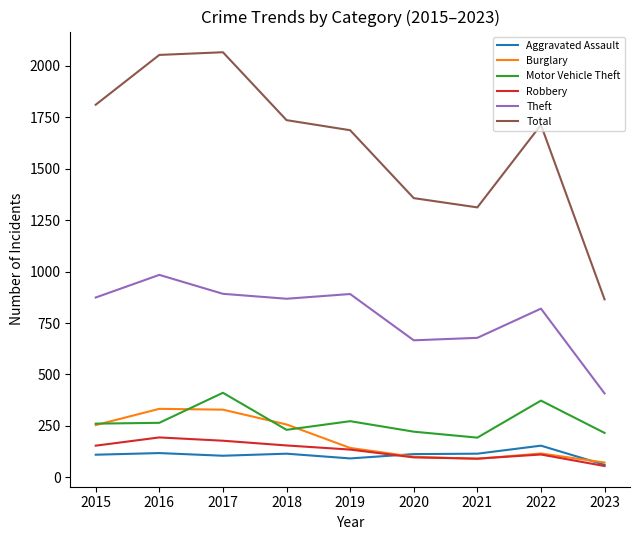

The value of Aggravated Assault at 2022 is 154. True or false?

True